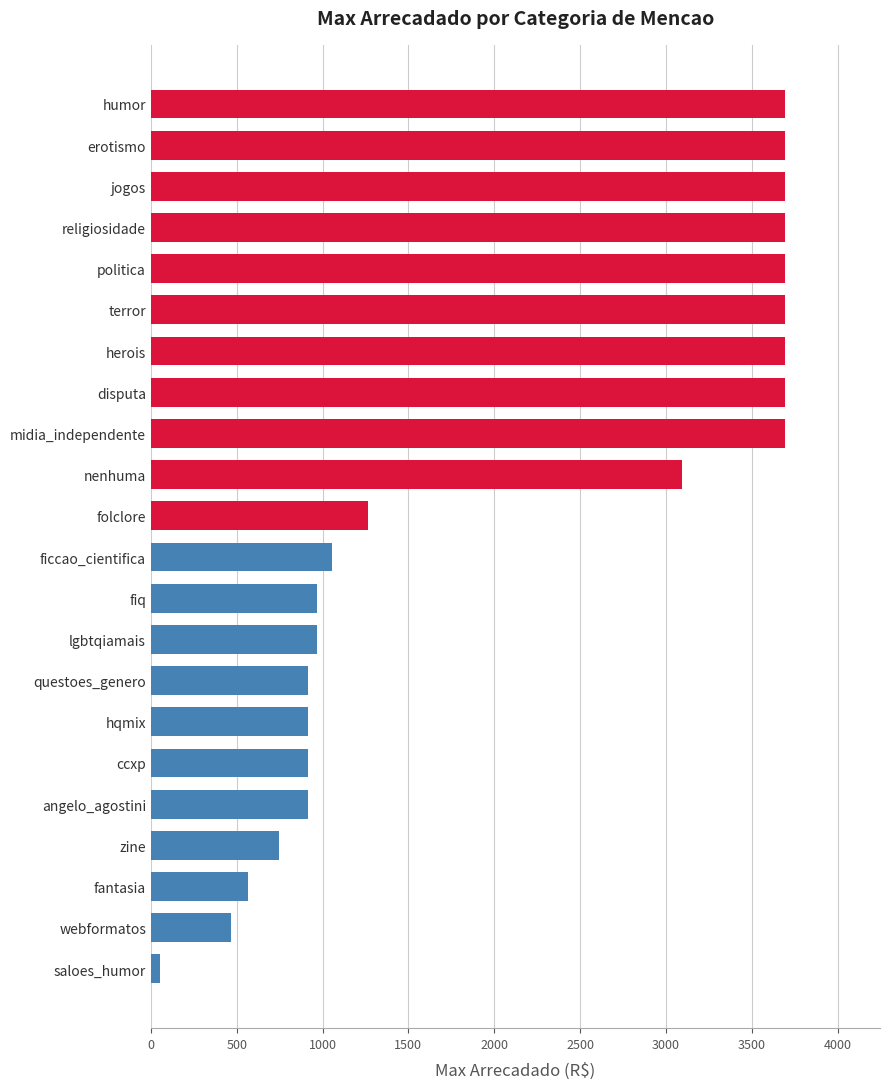

Reading bottom to top, extract all data points from this chart.

saloes_humor=52.2	webformatos=466.1	fantasia=564.1	zine=749.0	angelo_agostini=914.2	ccxp=914.2	hqmix=914.2	questoes_genero=914.2	lgbtqiamais=966.4	fiq=966.4	ficcao_cientifica=1053.8	folclore=1263.5	nenhuma=3093.8	midia_independente=3693.4	disputa=3693.4	herois=3693.4	terror=3693.4	politica=3693.4	religiosidade=3693.4	jogos=3693.4	erotismo=3693.4	humor=3693.4